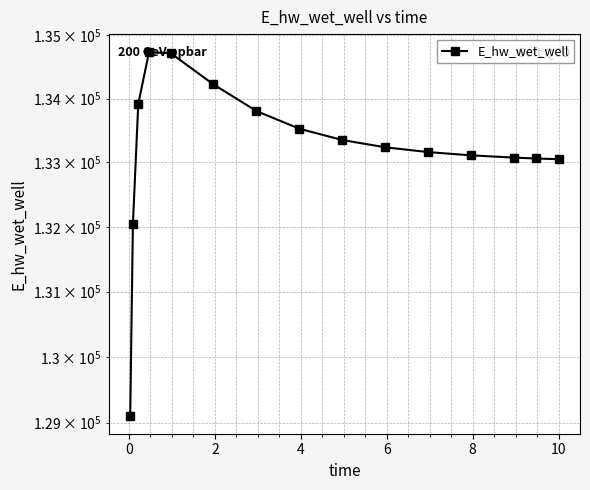

Where does the data first go above 133237?

2